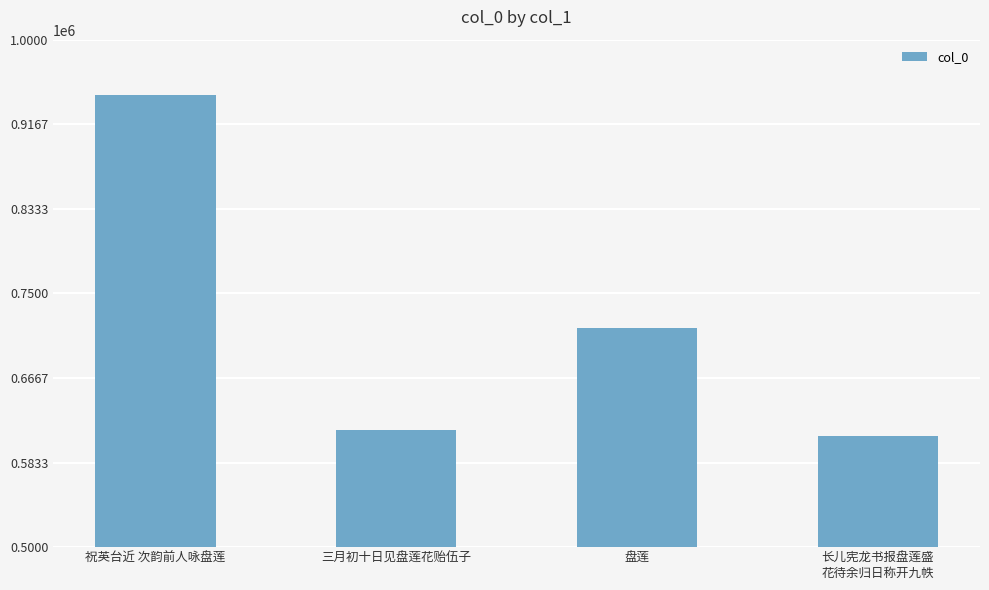

Rank the categories by value from highest to lowest.

祝英台近 次韵前人咏盘莲, 盘莲, 三月初十日见盘莲花贻伍子, 长儿宪龙书报盘莲盛
花待余归日称开九帙